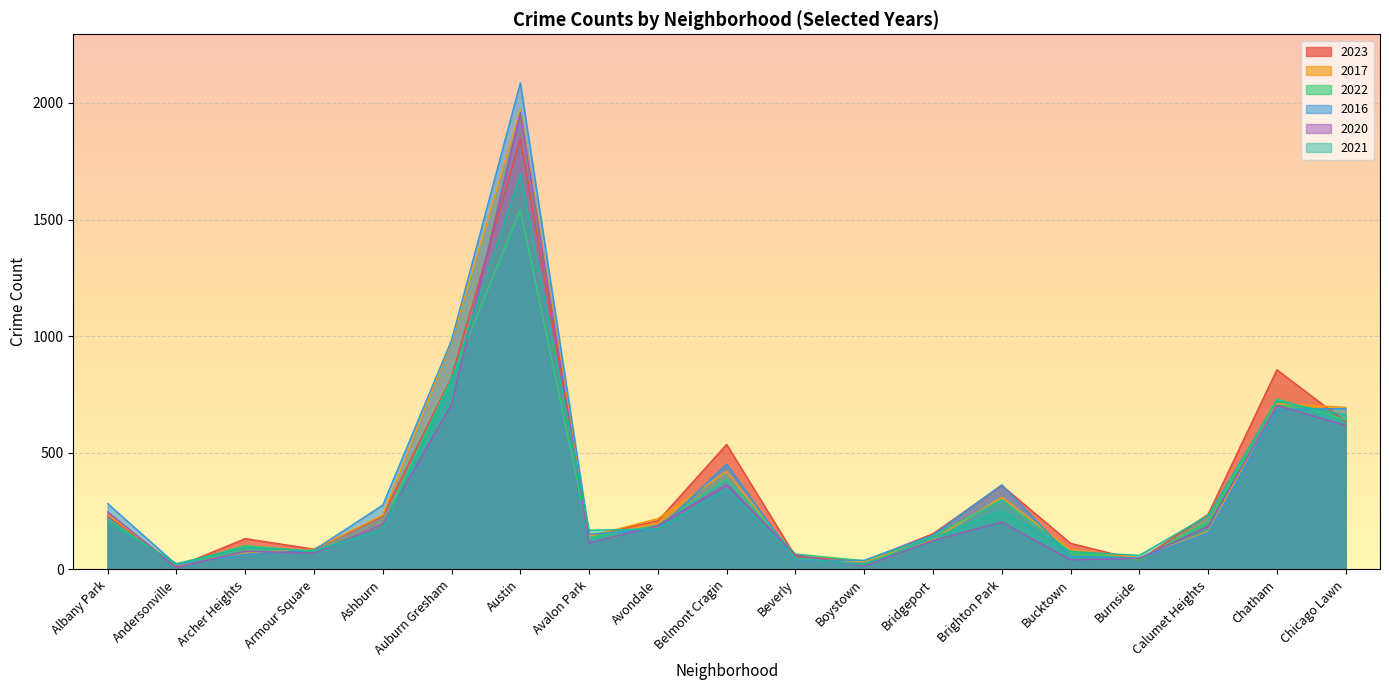

What is the label of the 19th point from the right?

Albany Park